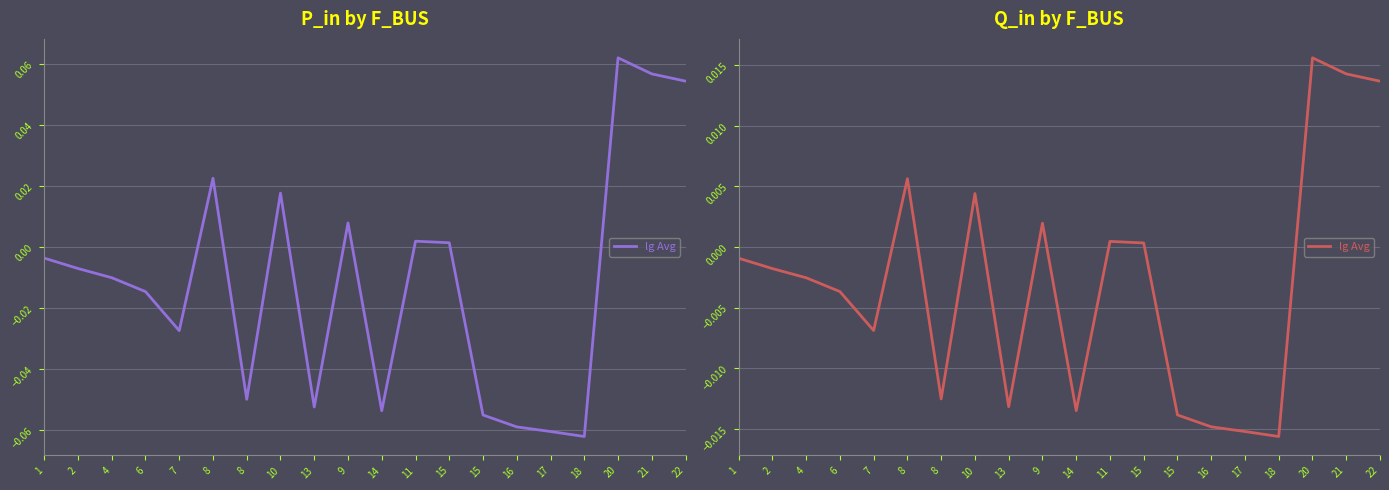

At which category does the chart reach its minimum across all series?

18